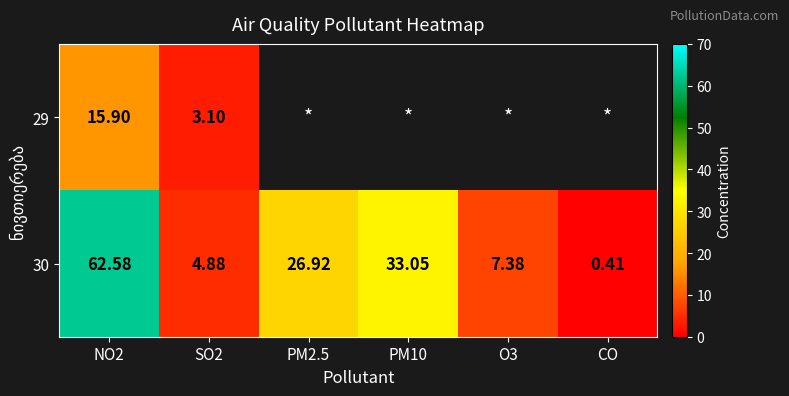

What is the average value of the 30 series?

22.5